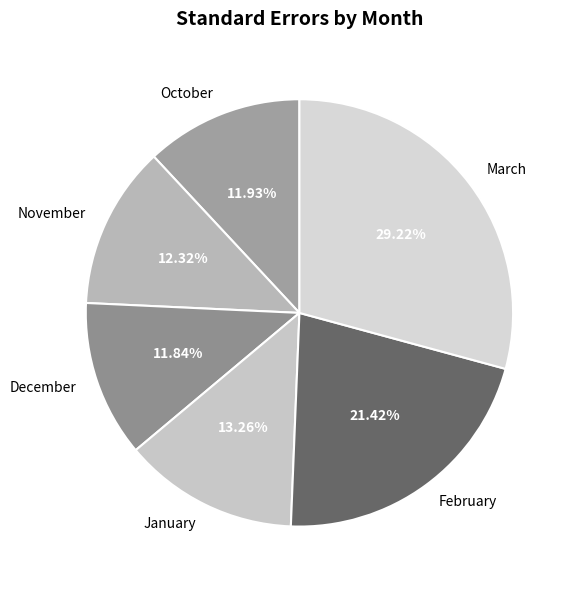

Does March represent more than half of the total?

No